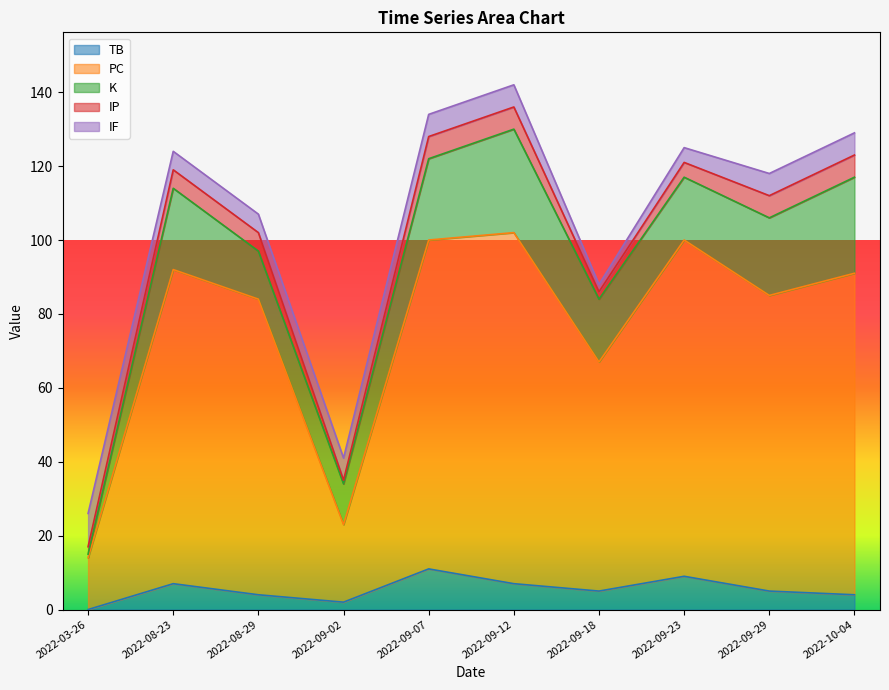

What is the total value across all series at 2022-08-23?

124